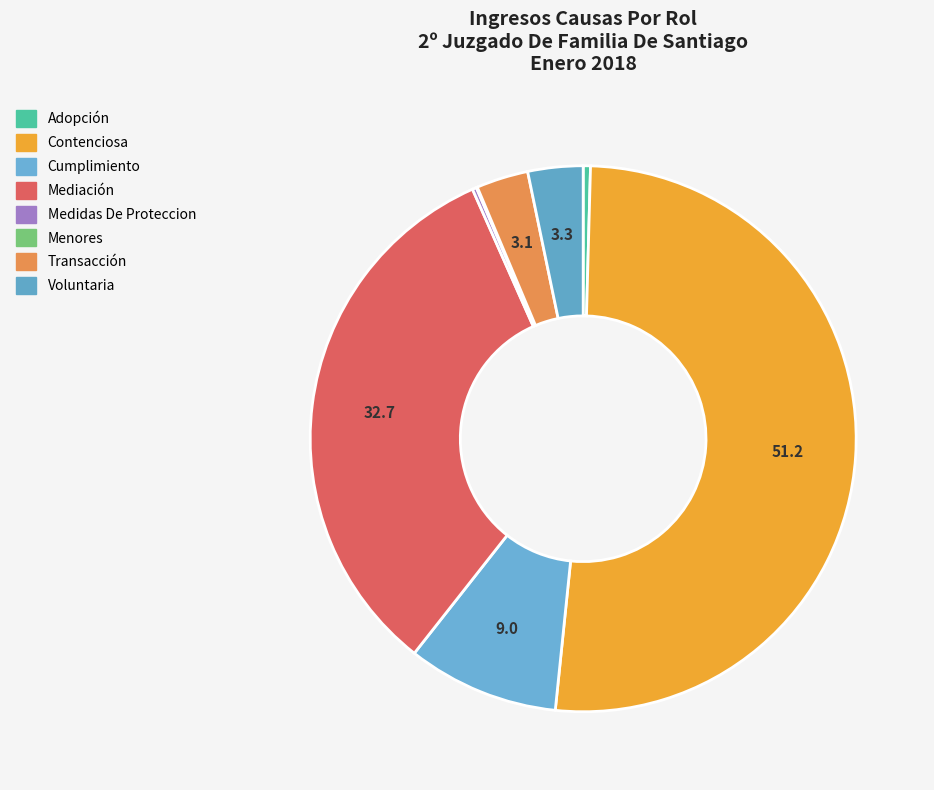

Which slice is the smallest?

Menores